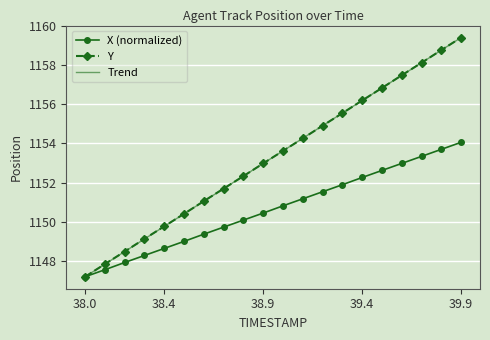

What is the maximum value shown in the chart?

1159.4